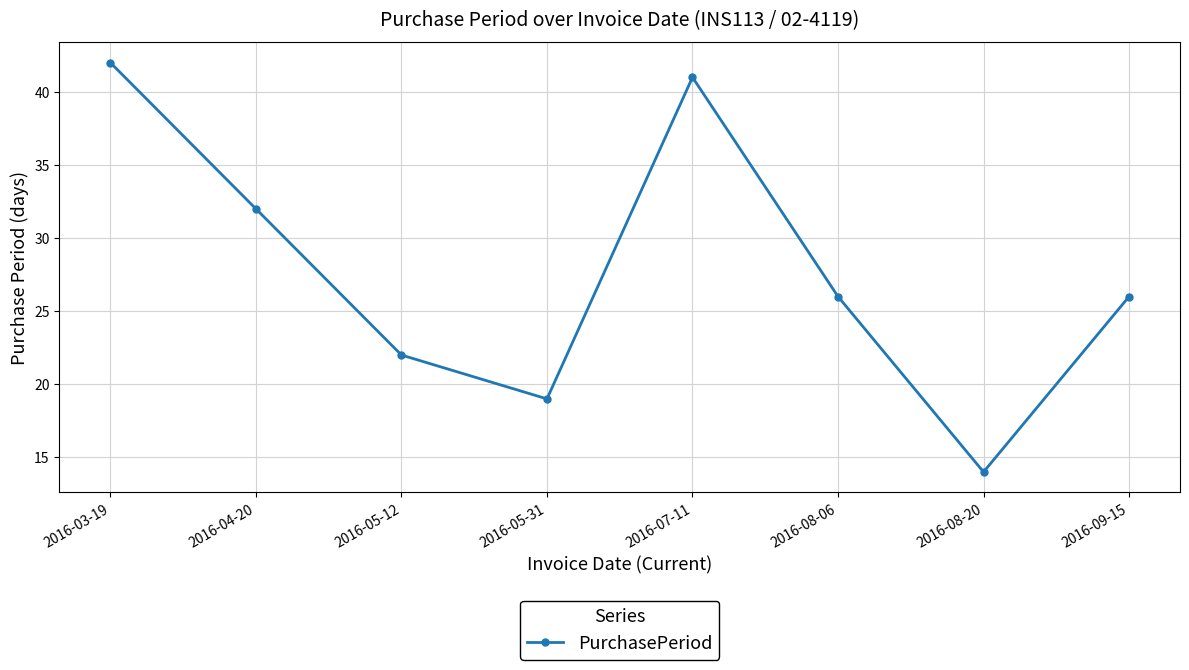

Is it true that the value at 2016-08-06 is 26?

True